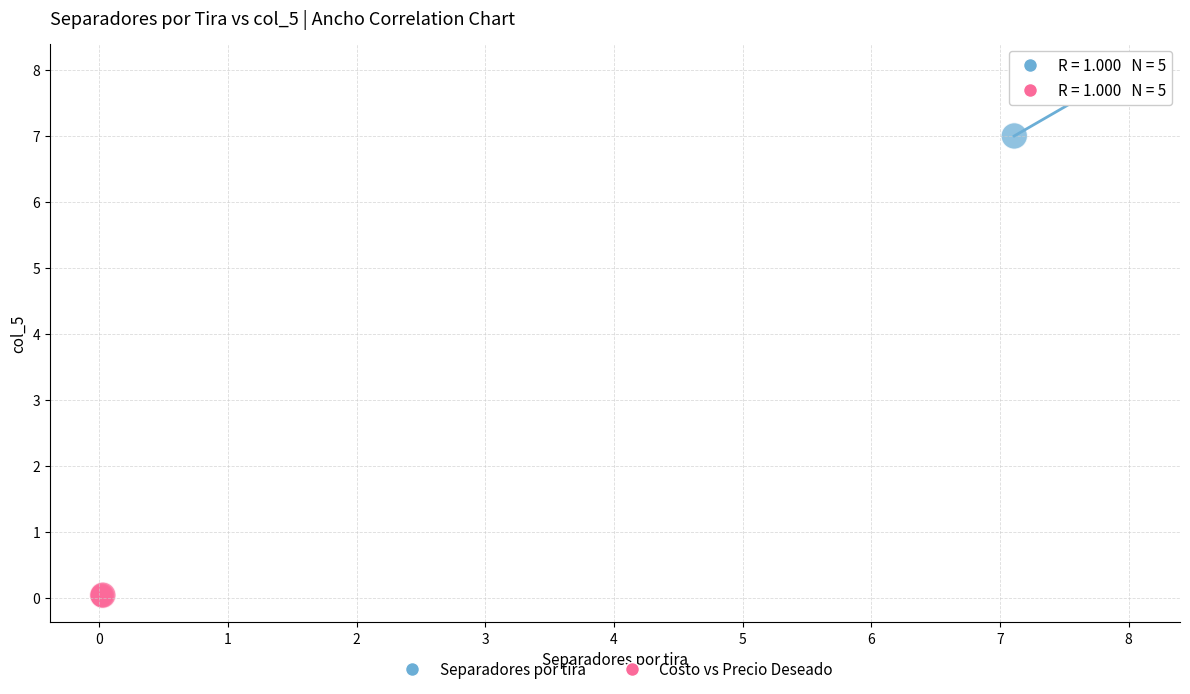

Which series has the widest spread of Y values?

Separadores por tira